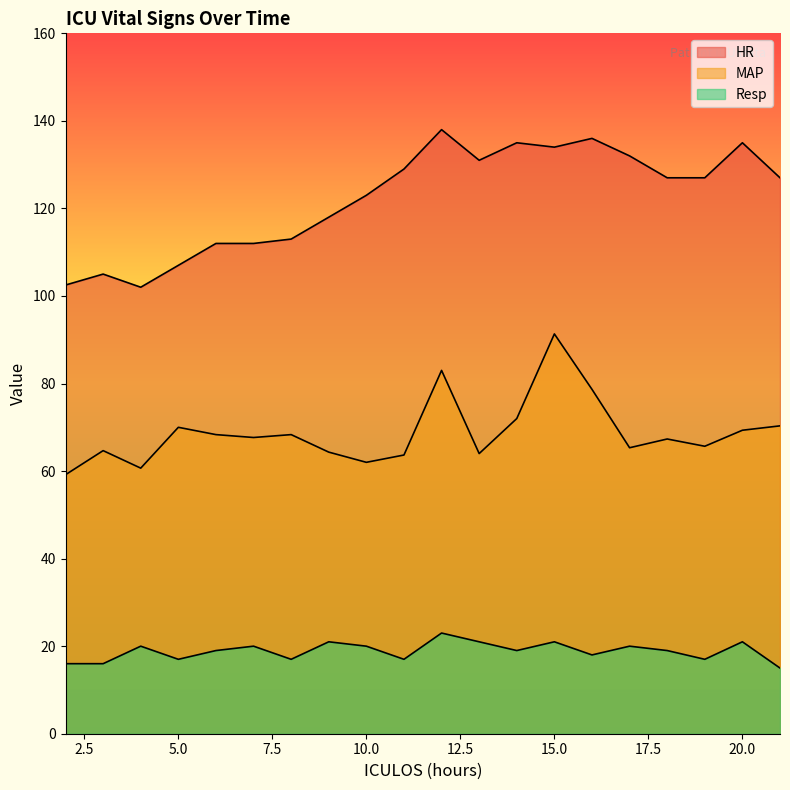

What is the spread (max minus min) of values at 21?

112.0